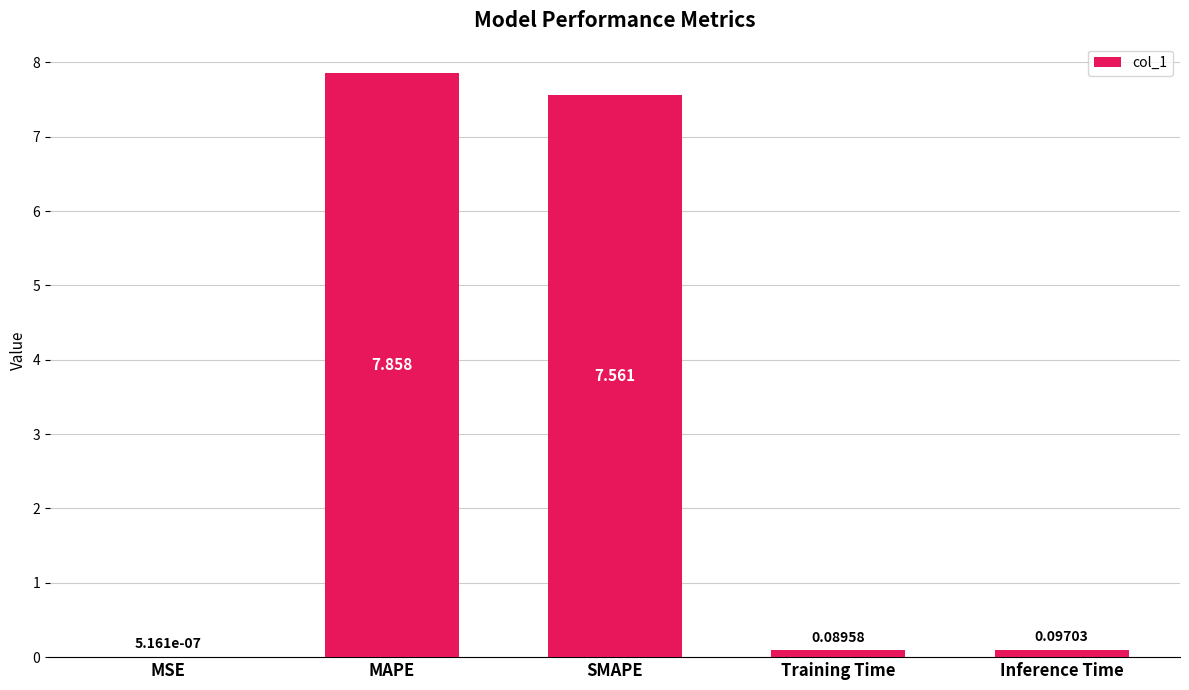

Where is the data nearest to the value 3?

Inference Time